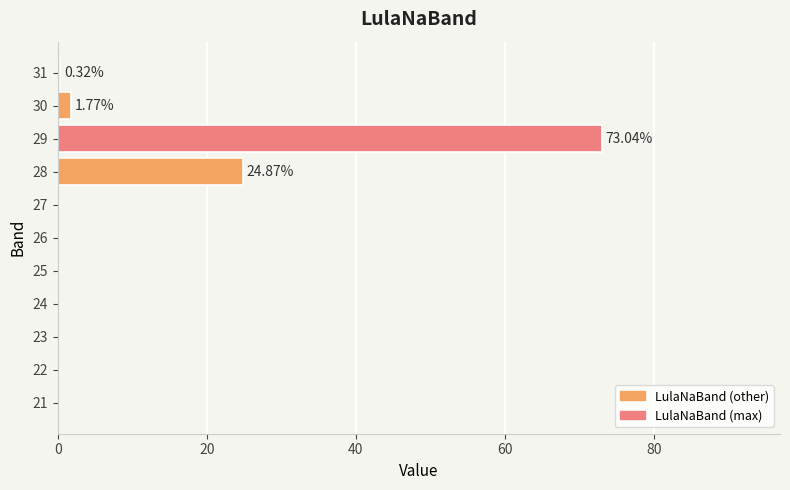

What is the change in value from 23 to 29?

+73.0